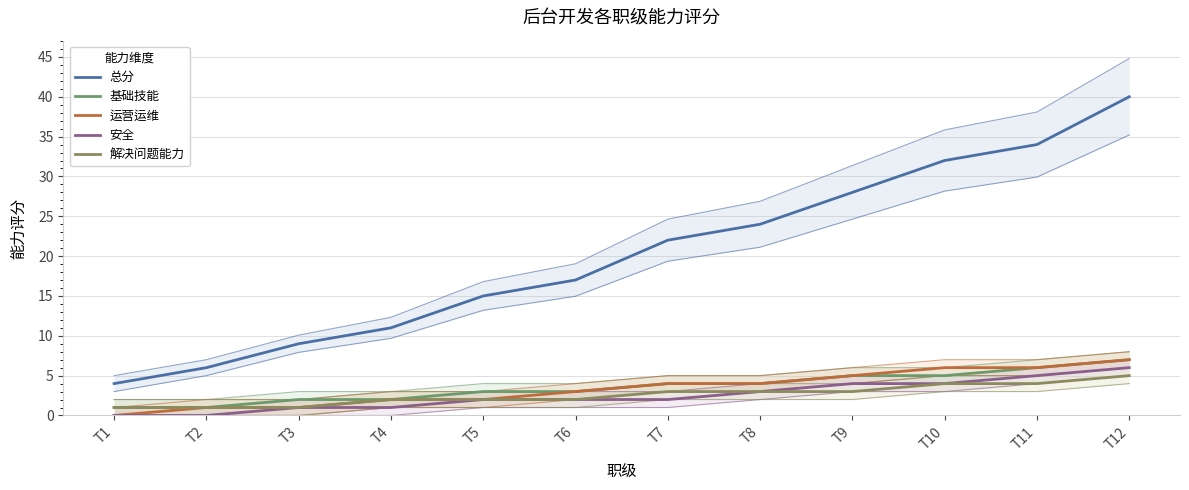

Is the value of 安全 at T3 greater than the value of 解决问题能力 at T2?

No